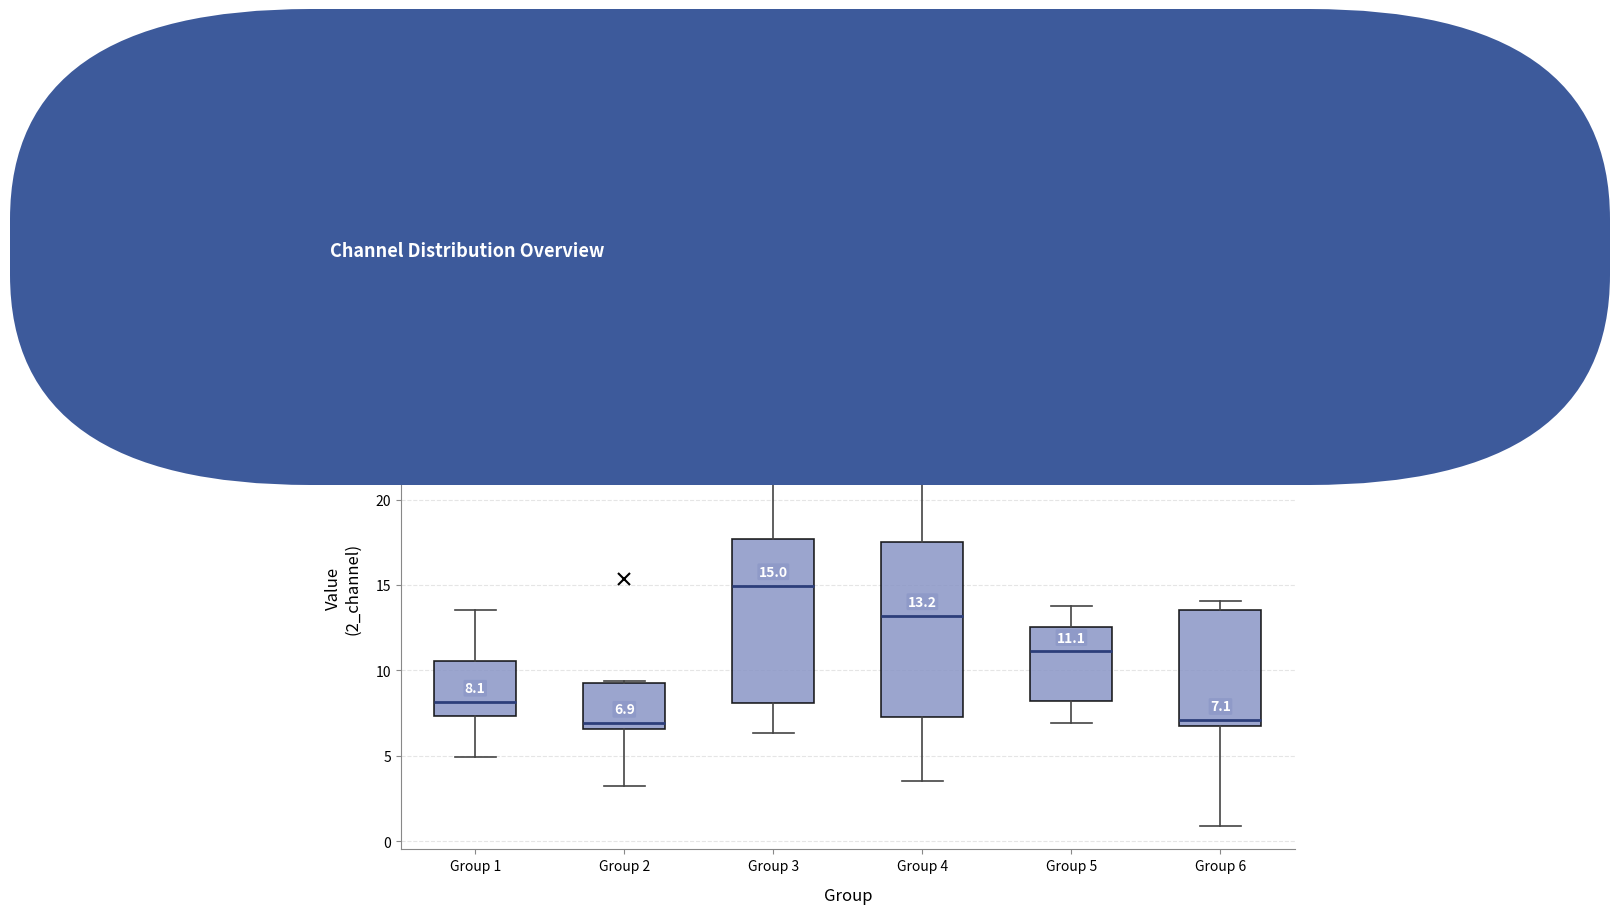

Comparing the boxes themselves (not the whiskers), which one is the tallest?

Group 4